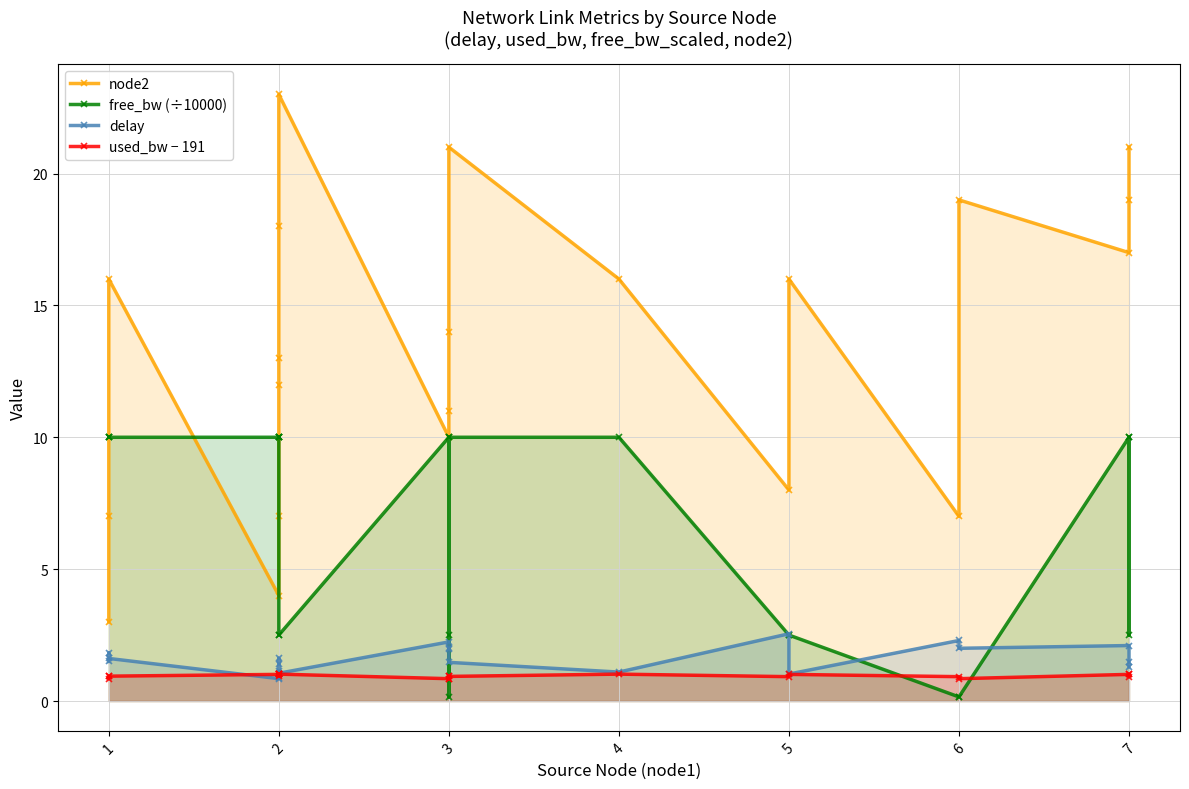

Is it true that node2 equals 29.7 at 7?

False